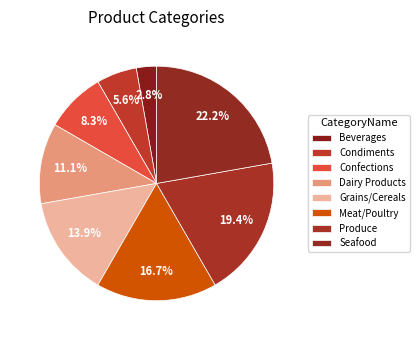

Which has a higher value, Produce or Seafood?

Seafood